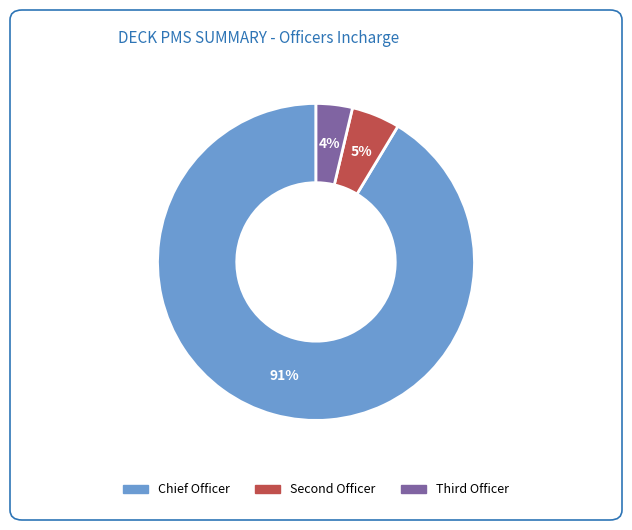

What is the majority slice?

Chief Officer